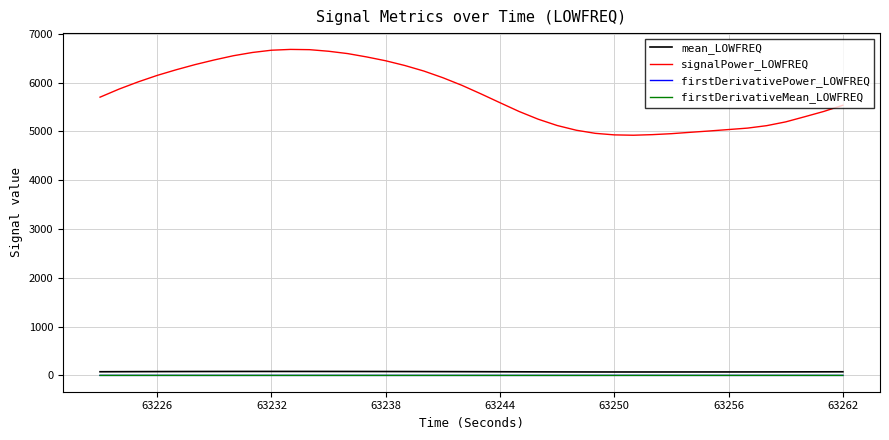

What is the difference between the second highest and minimum values in the firstDerivativePower_LOWFREQ series?

0.6